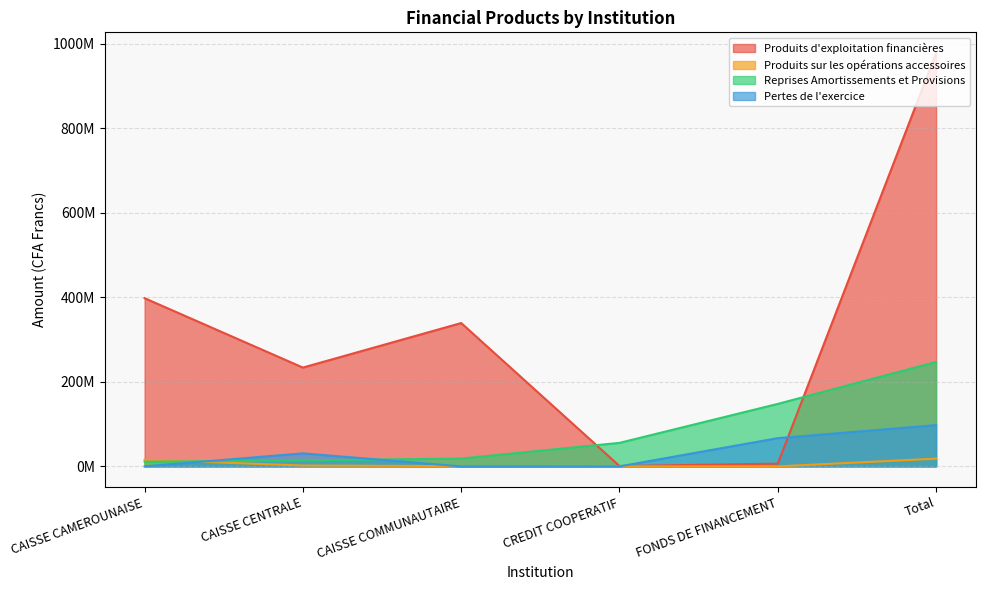

At which category is the sum across all series the highest?

Total